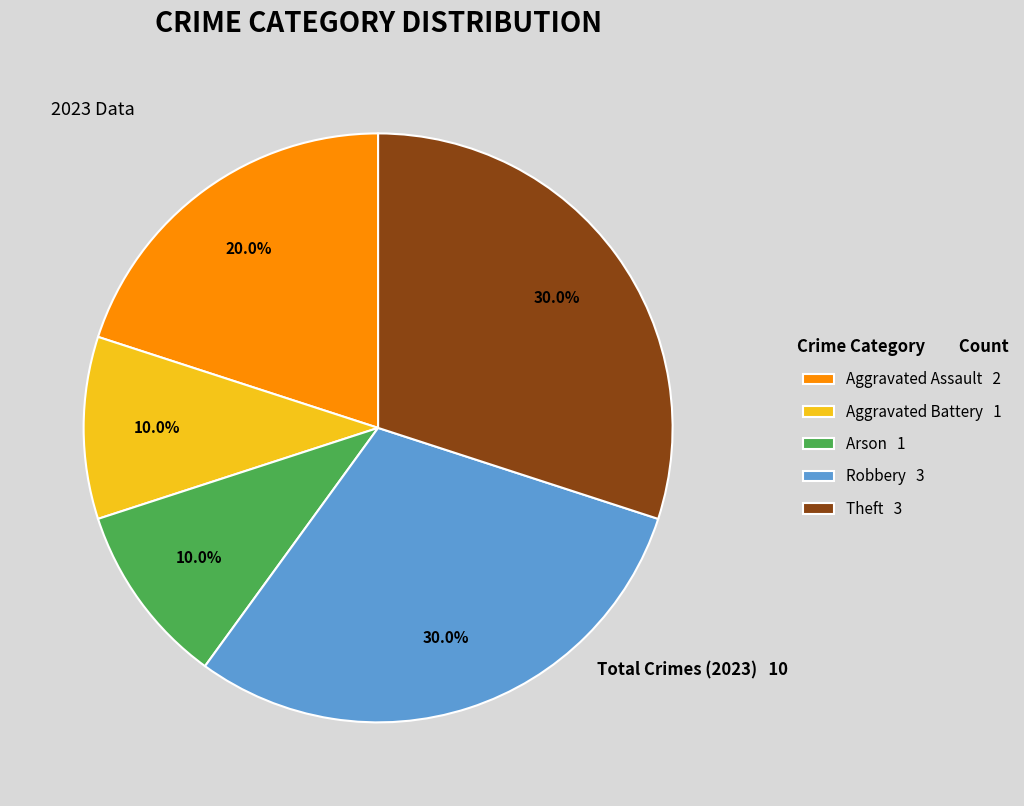

Which has a higher value, Aggravated Assault or Theft?

Theft